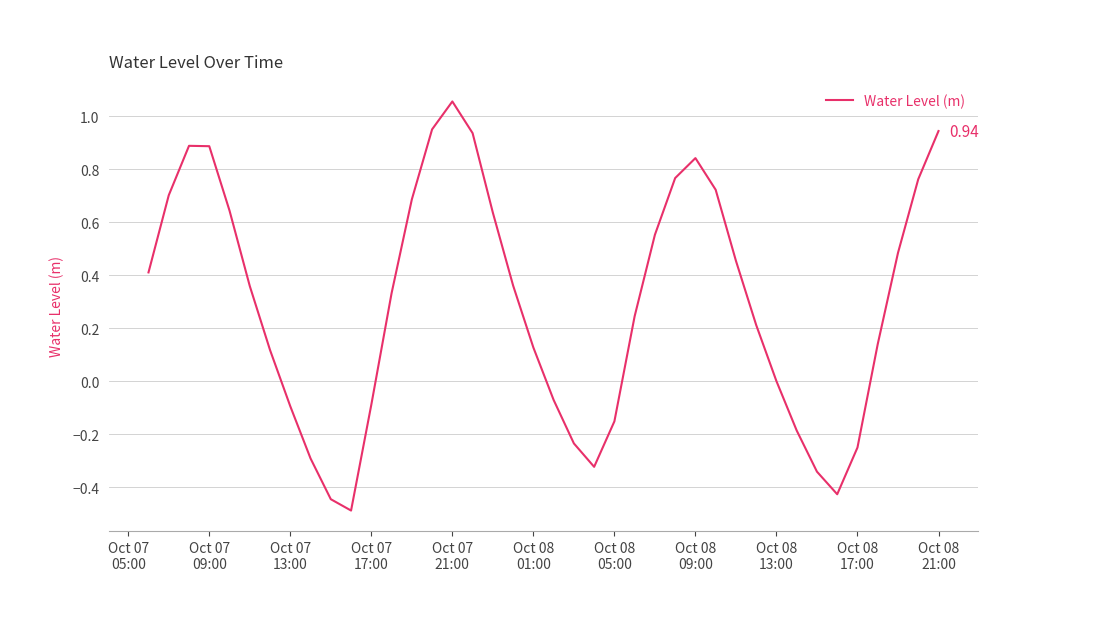

What is the difference between the second highest and second lowest values?

1.4